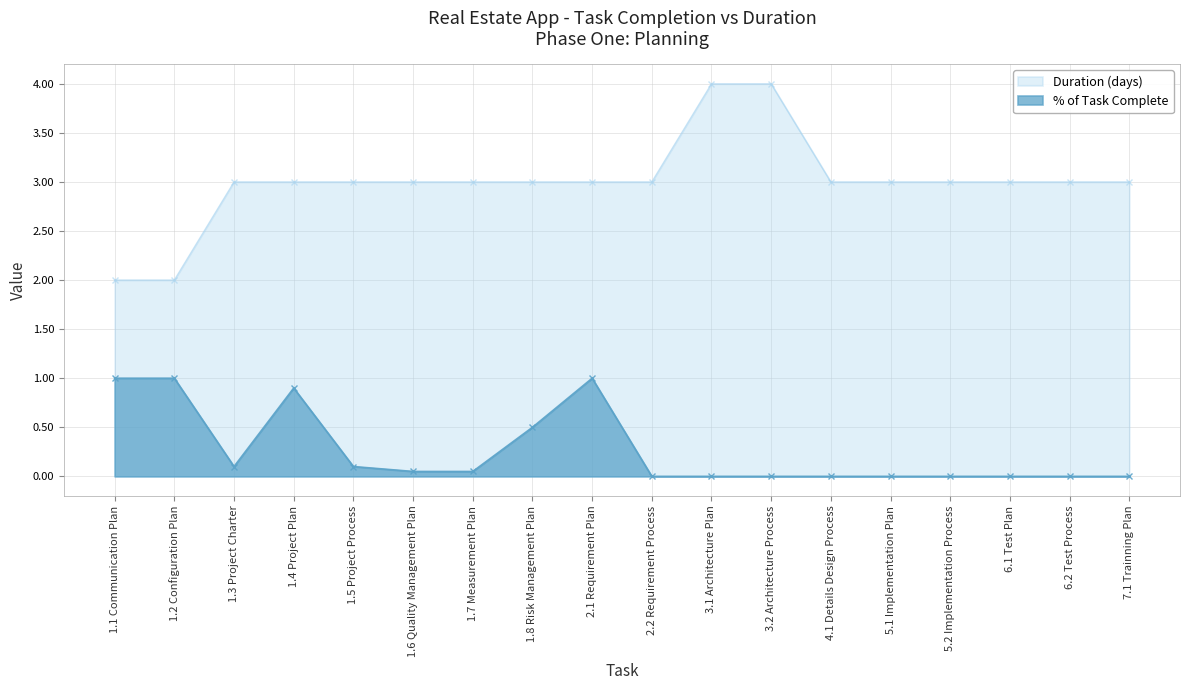

At 7.1 Trainning Plan, list the series in order from largest to smallest.

Duration (days), % of Task Complete